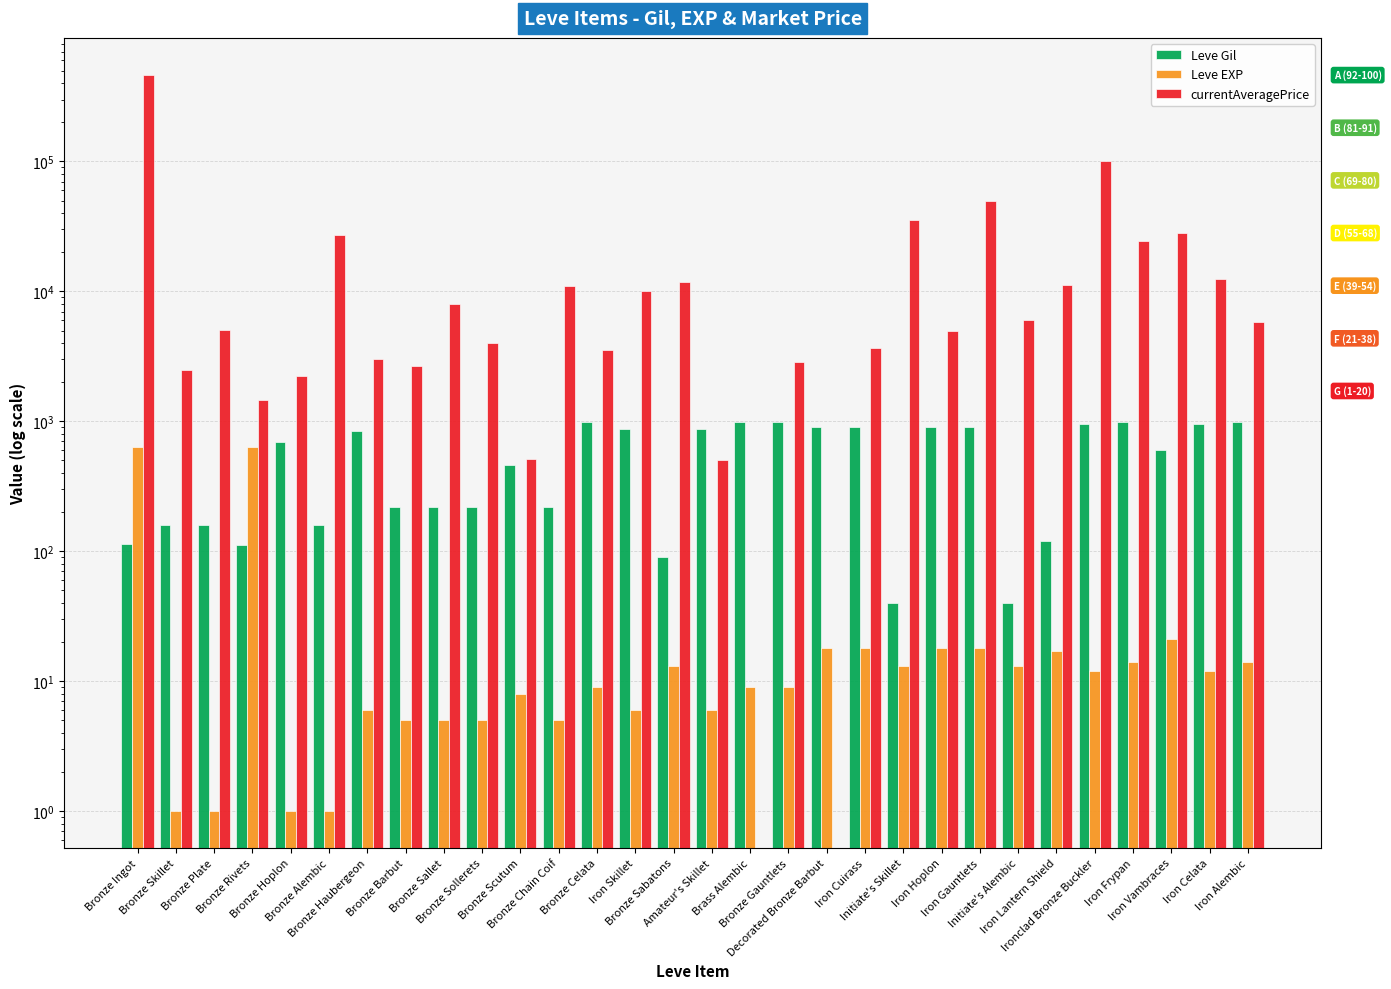

What are all the series names shown in the legend?

Leve Gil, Leve EXP, currentAveragePrice